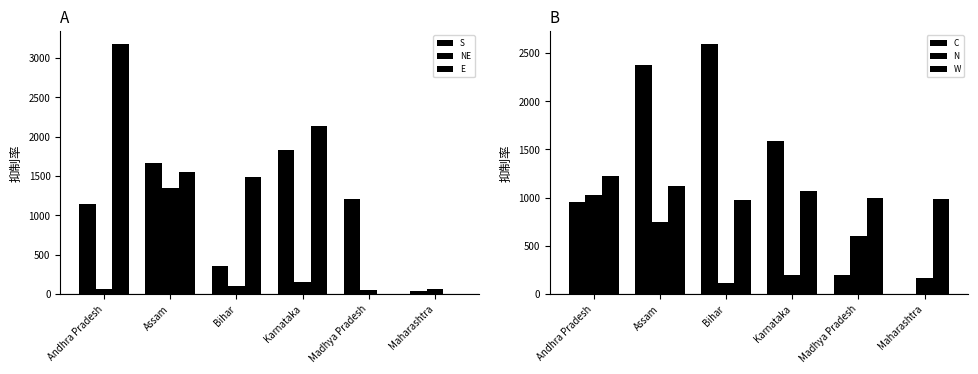

Does the chart contain any negative values?

No